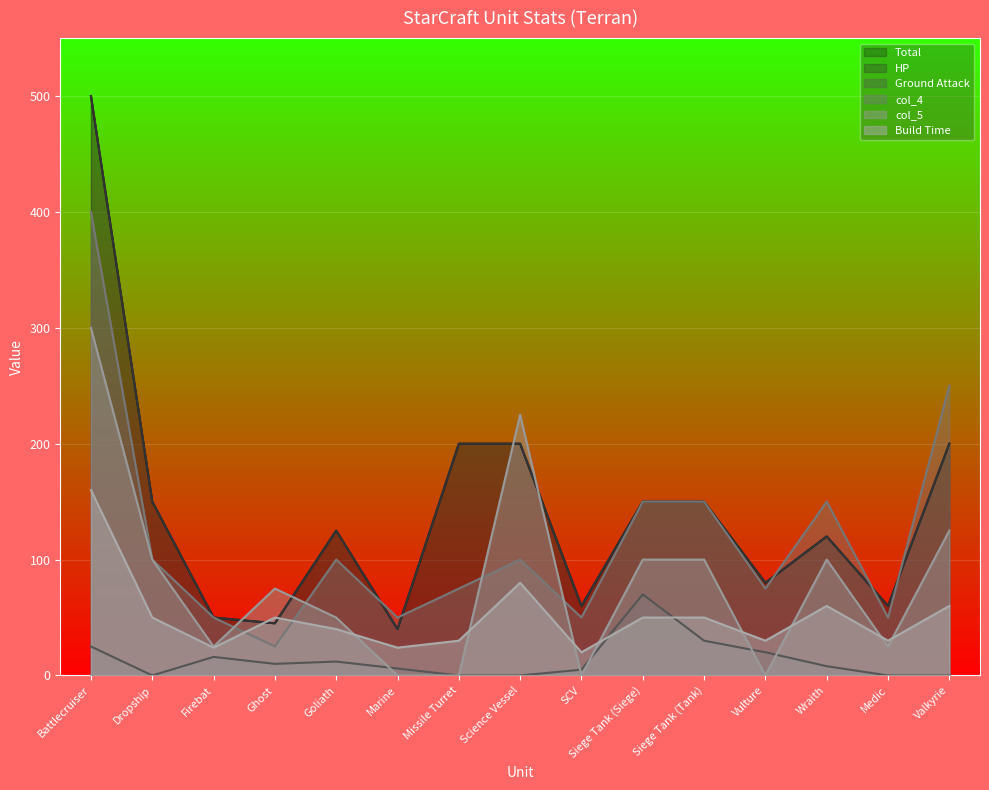

What is the spread (max minus min) of values at Dropship?

150